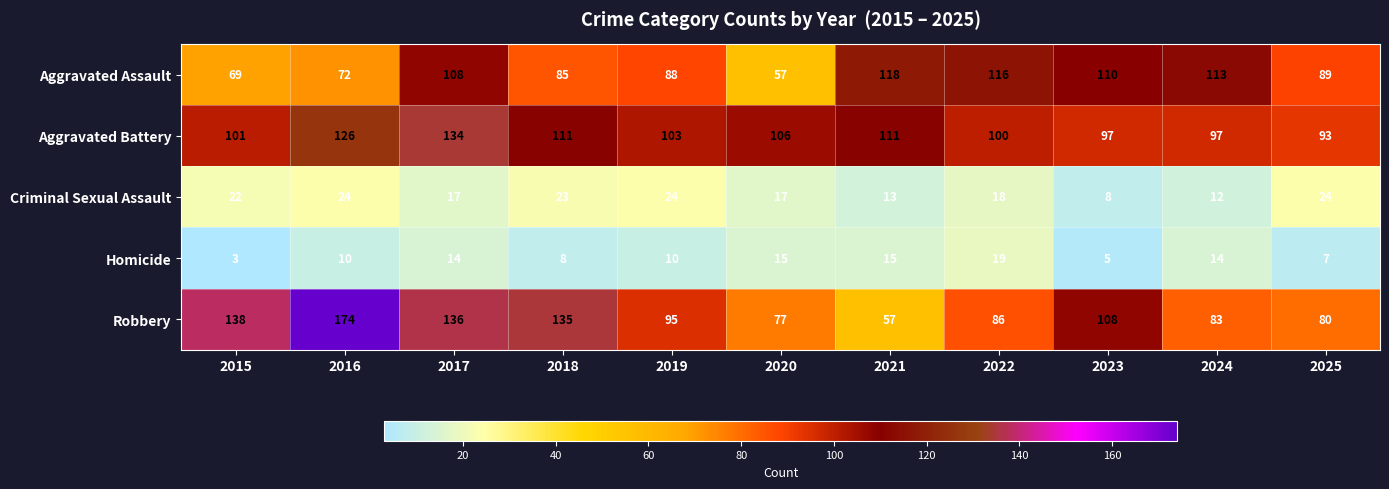

Is the value of Criminal Sexual Assault at 2022 greater than the value of Homicide at 2022?

No